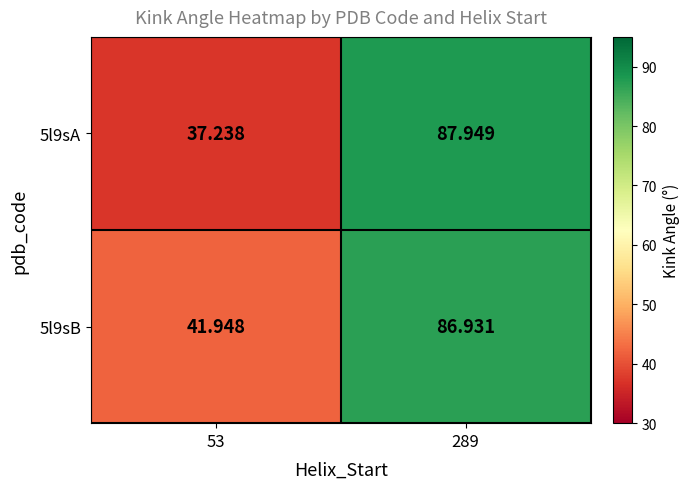

Rank the series at 289 from lowest to highest value.

5l9sB, 5l9sA